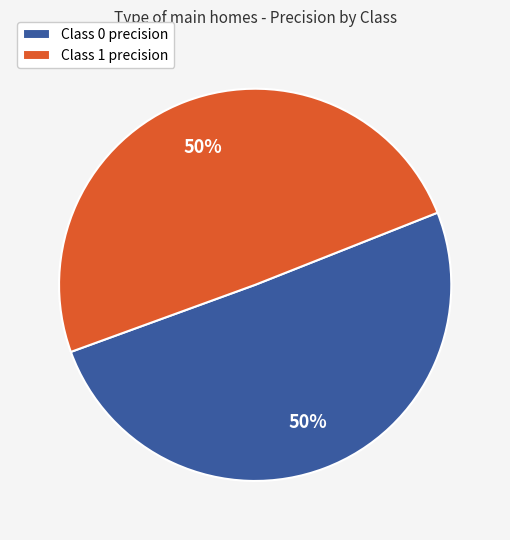

Is it true that Class 0 precision is 59% of the pie?

False